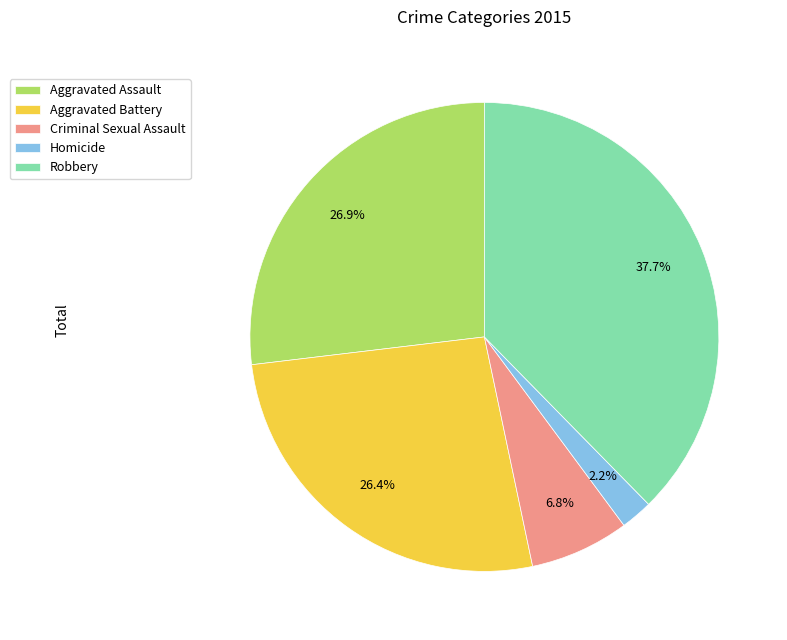

What percentage is the Criminal Sexual Assault slice, to the nearest percent?

7%